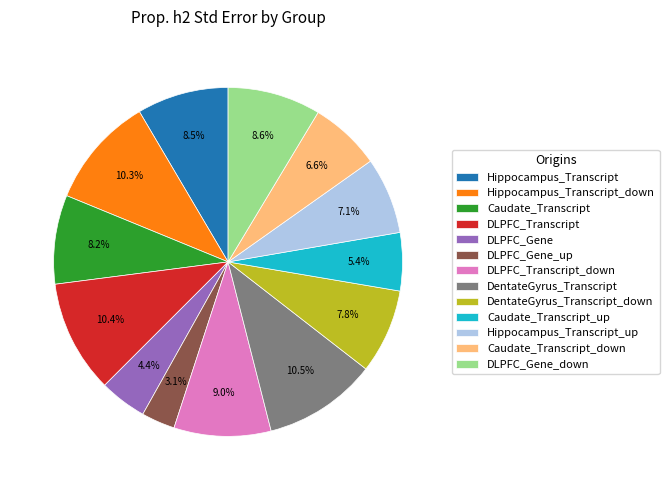

To the nearest percent, what is the average slice percentage?

8%